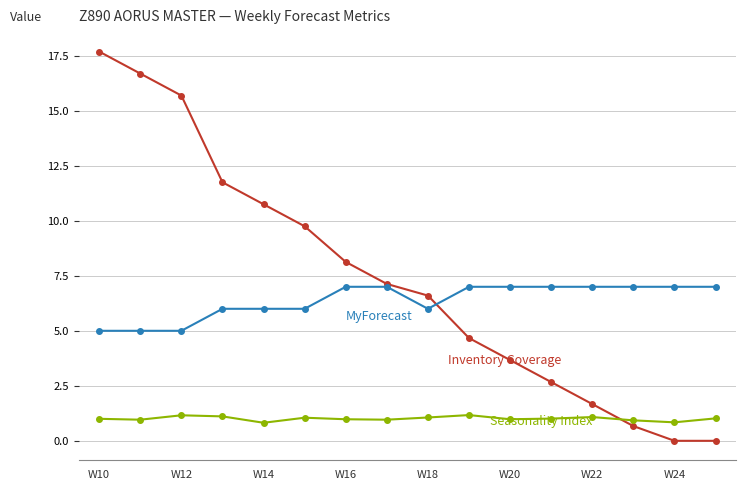

What is the maximum value shown in the chart?

17.7